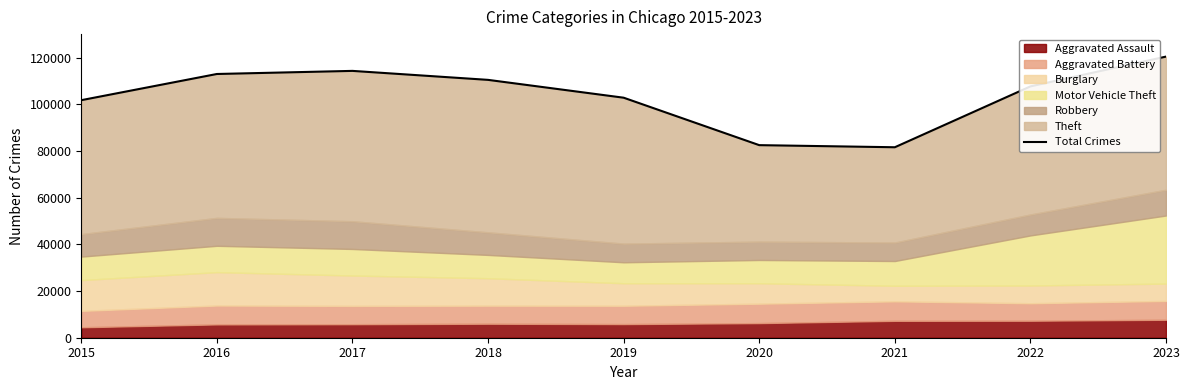

Rank the categories by value from highest to lowest.

2023, 2017, 2016, 2018, 2022, 2019, 2015, 2020, 2021